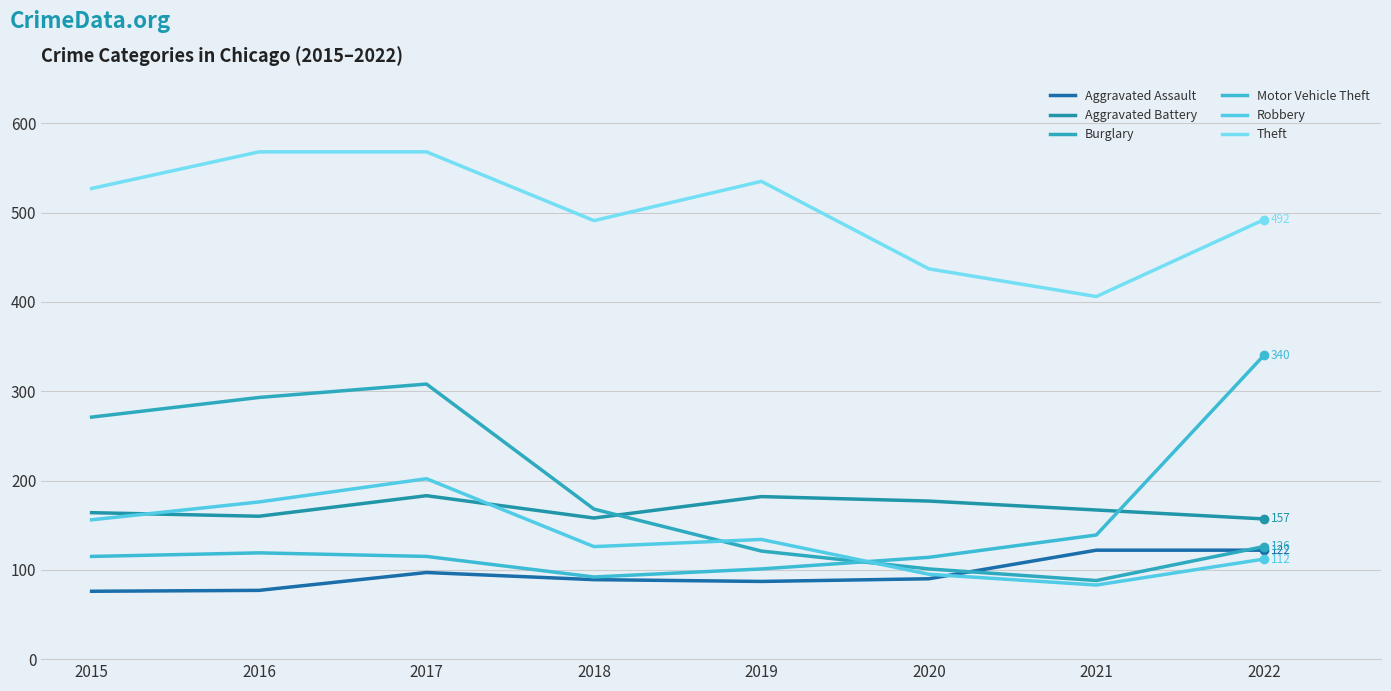

What are all the series names shown in the legend?

Aggravated Assault, Aggravated Battery, Burglary, Motor Vehicle Theft, Robbery, Theft